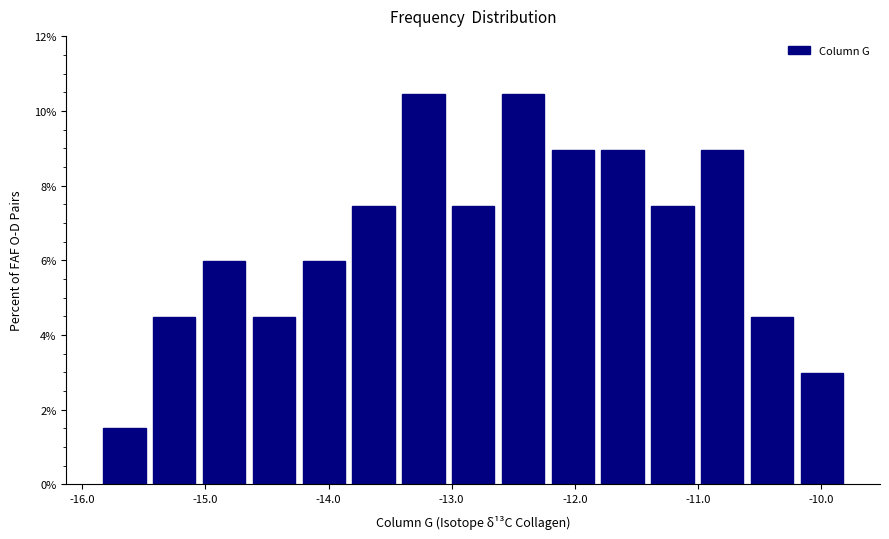

What is the height of the bar covering -11.4 to -11.0 on the x-axis? Neither the bar edges nor the heights are printed on the chart, so give them approximately, as read against the axes.

7.4